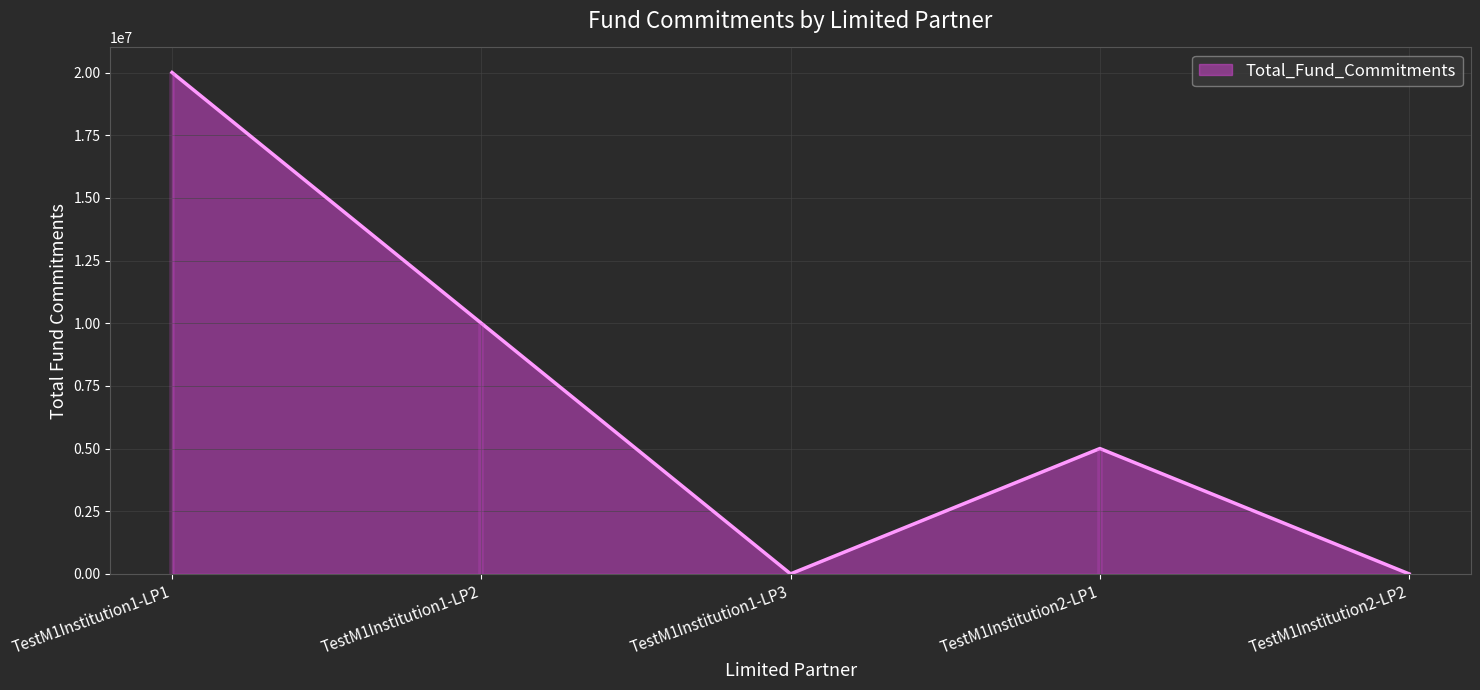

What is the ratio of the value at TestM1Institution1-LP2 to the value at TestM1Institution2-LP1?

2.0